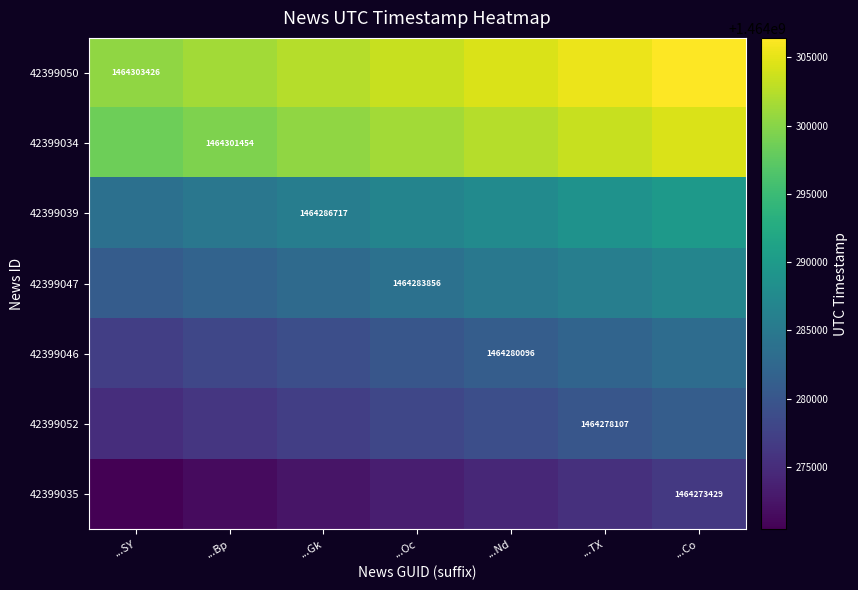

True or false: 42399046 has a value of 1464278096 at ...Bp.

True